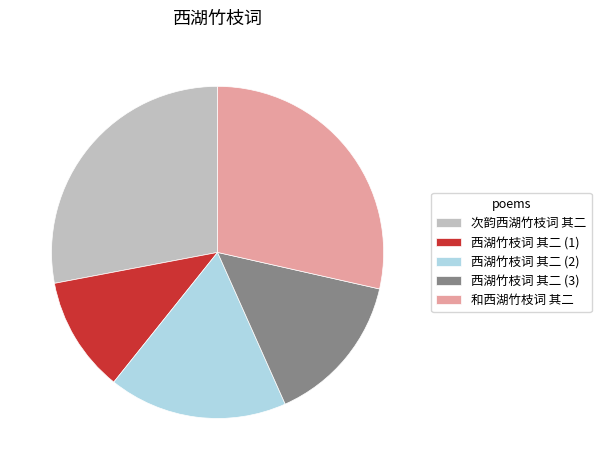

Rank the categories by value from highest to lowest.

和西湖竹枝词 其二, 次韵西湖竹枝词 其二, 西湖竹枝词 其二 (2), 西湖竹枝词 其二 (3), 西湖竹枝词 其二 (1)